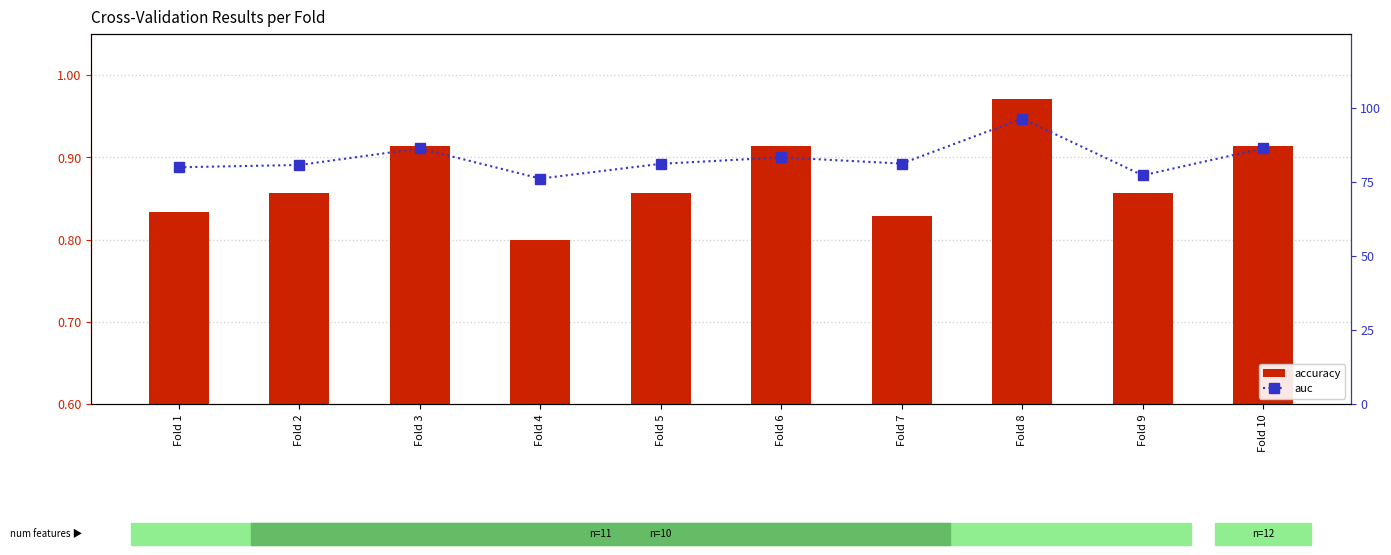

Which category has the highest value in the accuracy series?

Fold 8